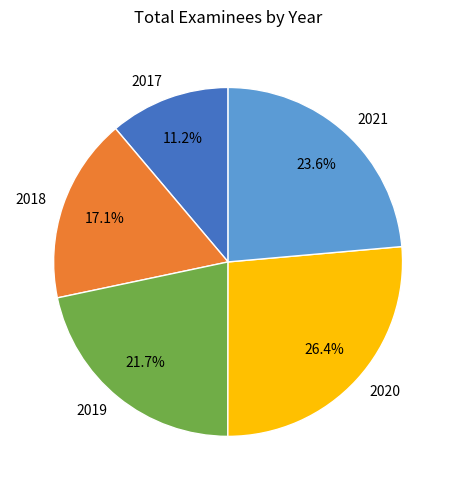

How many slices are in this pie chart?

5